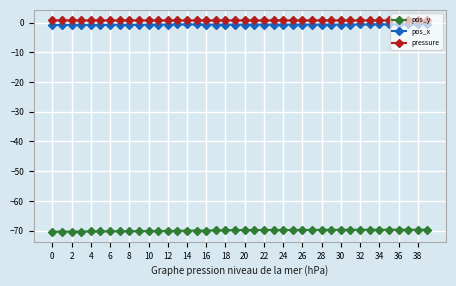

What is the smallest value displayed?

-70.3